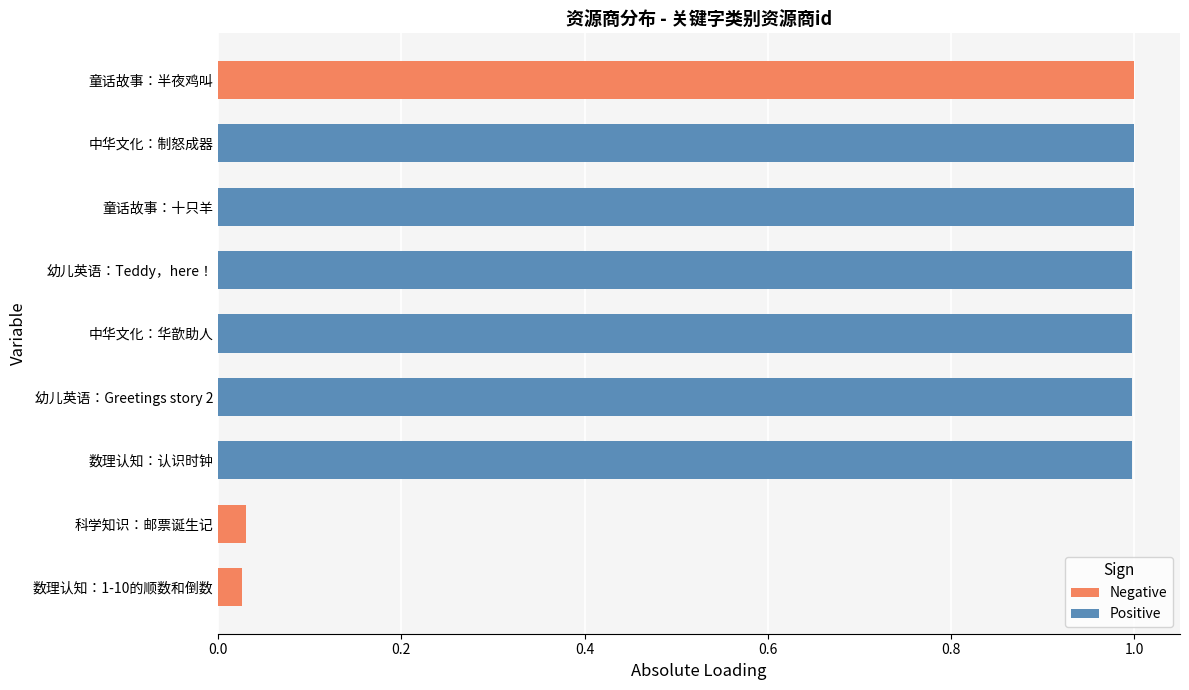

Is it true that Negative equals 0.0 at 数理认知：1-10的顺数和倒数?

False